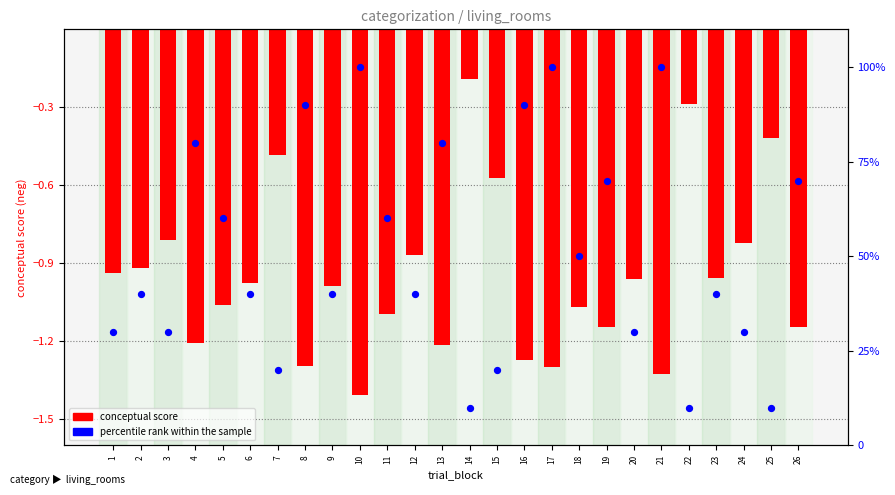

What are all the series names shown in the legend?

conceptual score, percentile rank within the sample